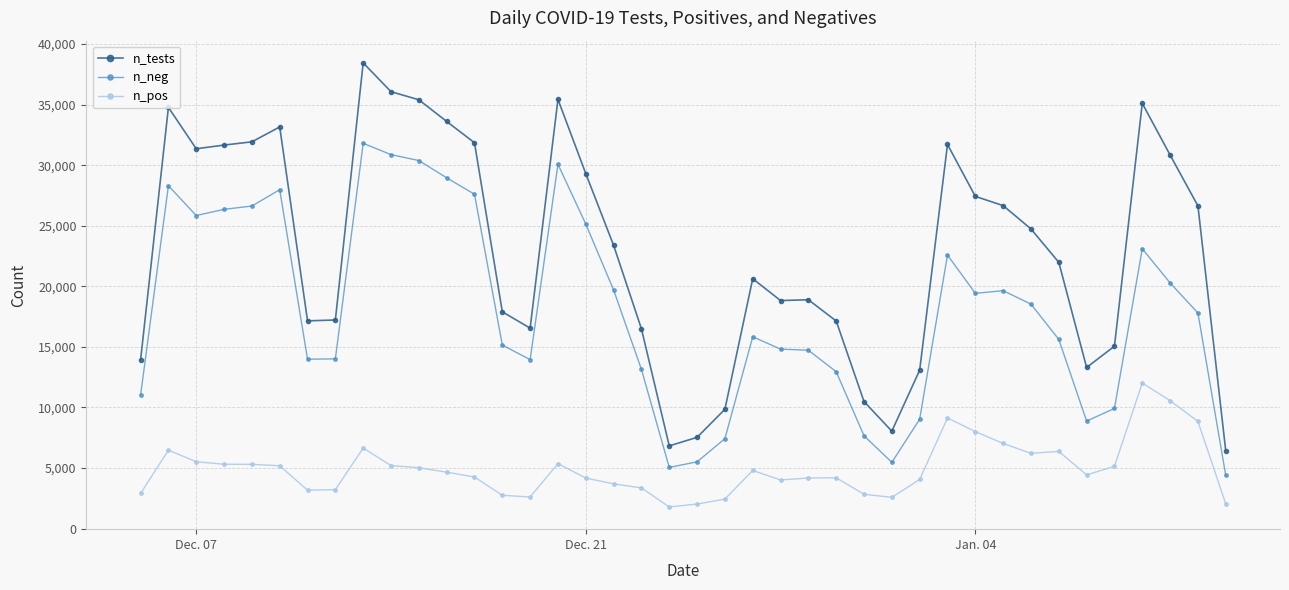

True or false: n_pos and n_neg cross at least once.

False